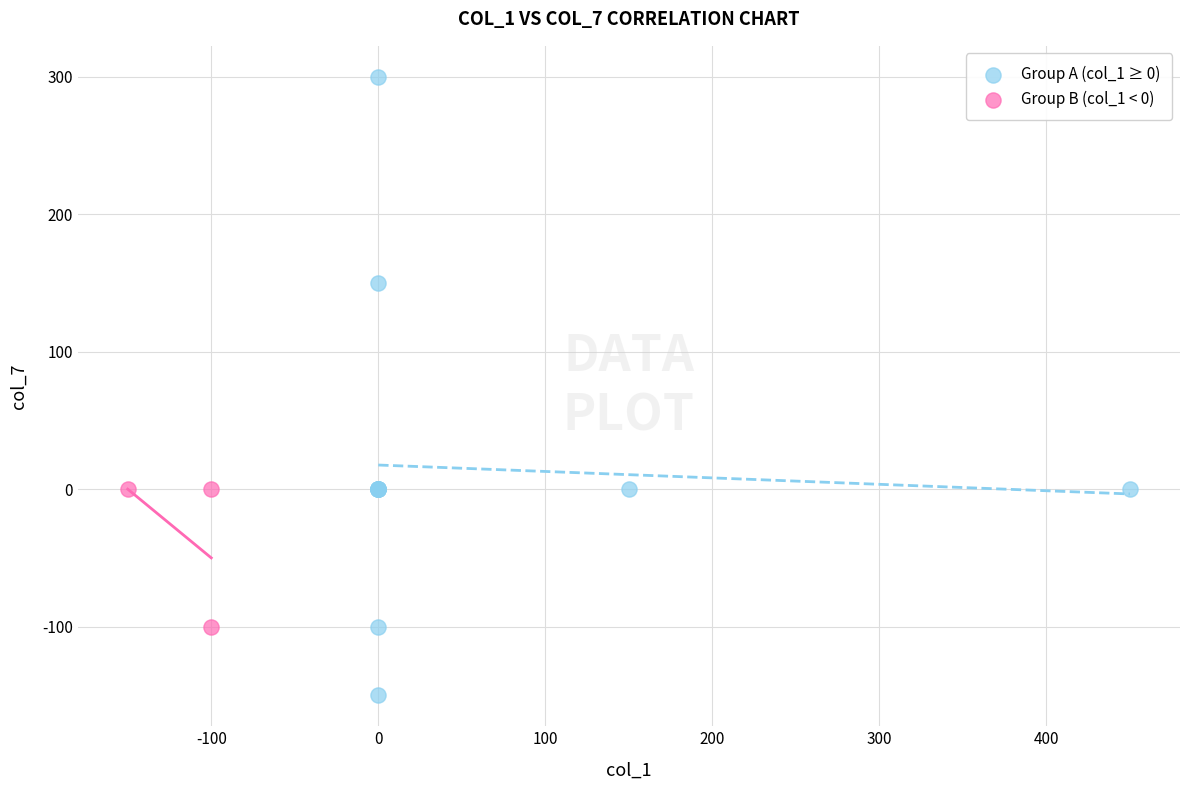

Which series contains the lowest Y value?

Group A (col_1 ≥ 0)